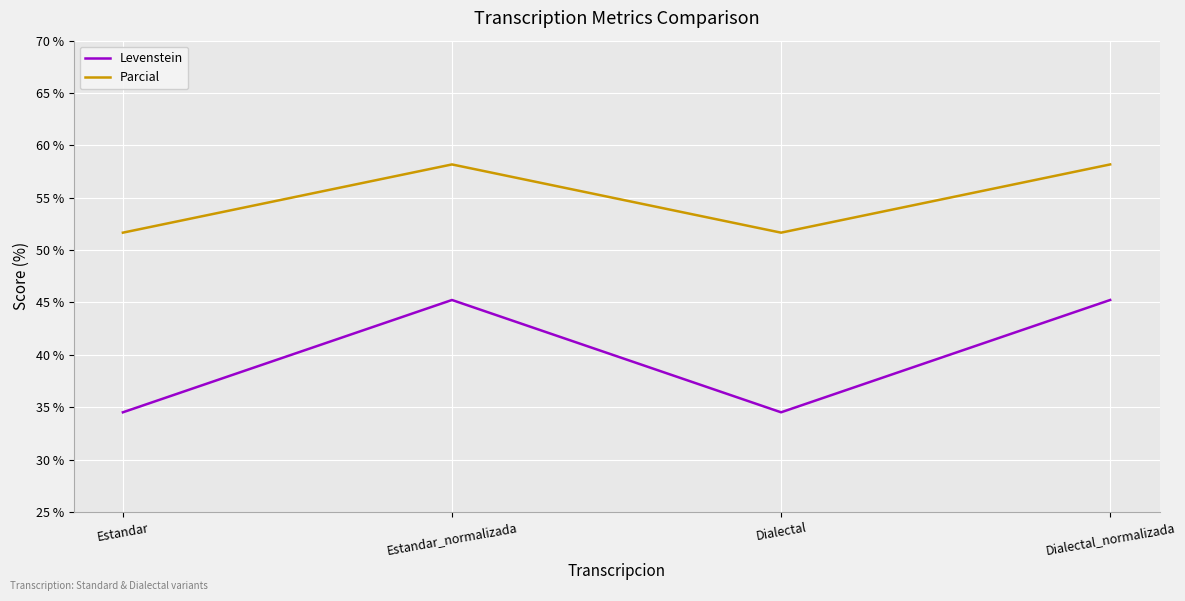

Between Dialectal and Dialectal_normalizada, which series saw the biggest shift?

Levenstein